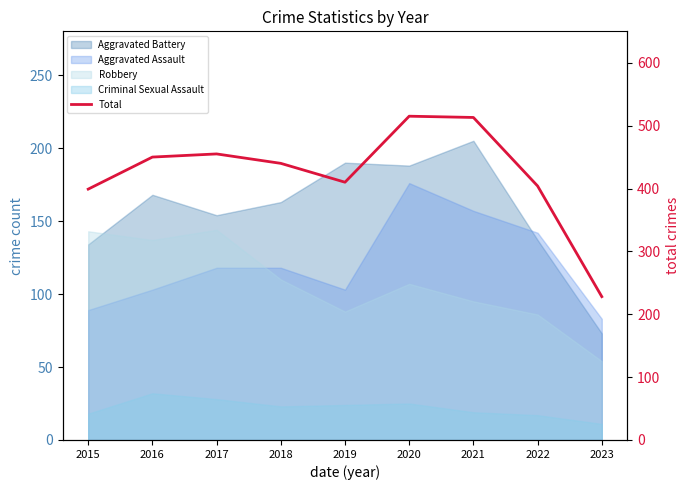

Reading left to right, transcribe all the data shown in this chart.

399	450	455	440	410	515	513	404	228